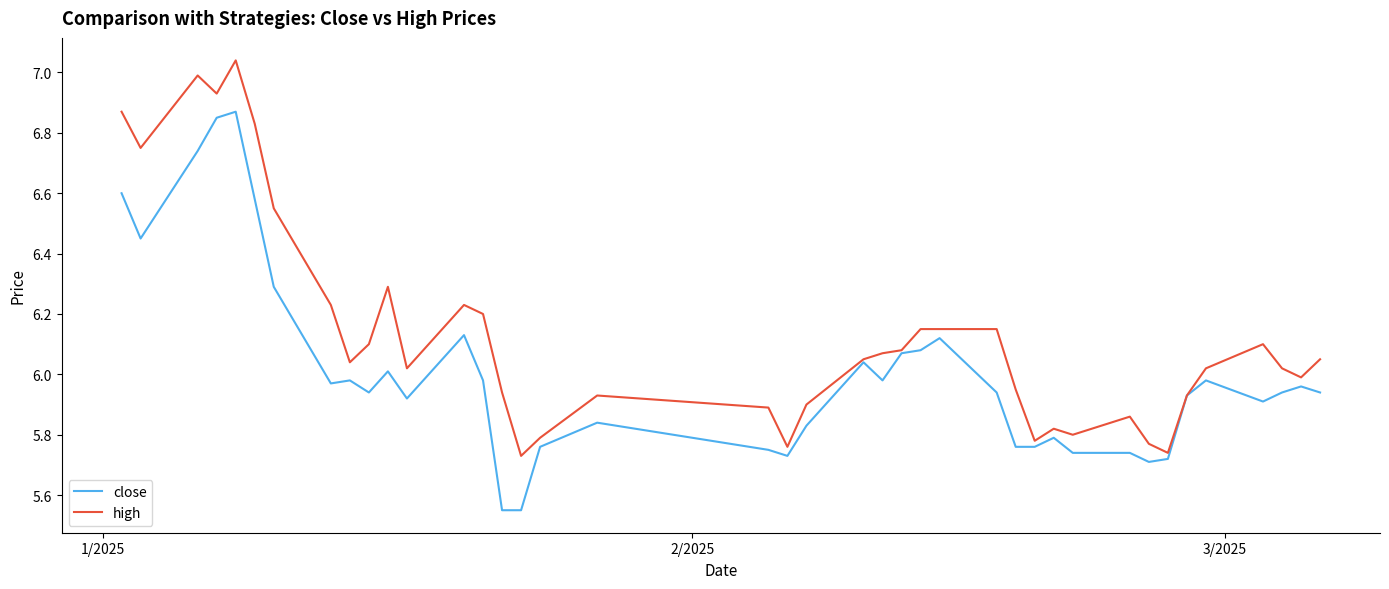

Which series has the largest total across all categories?

high